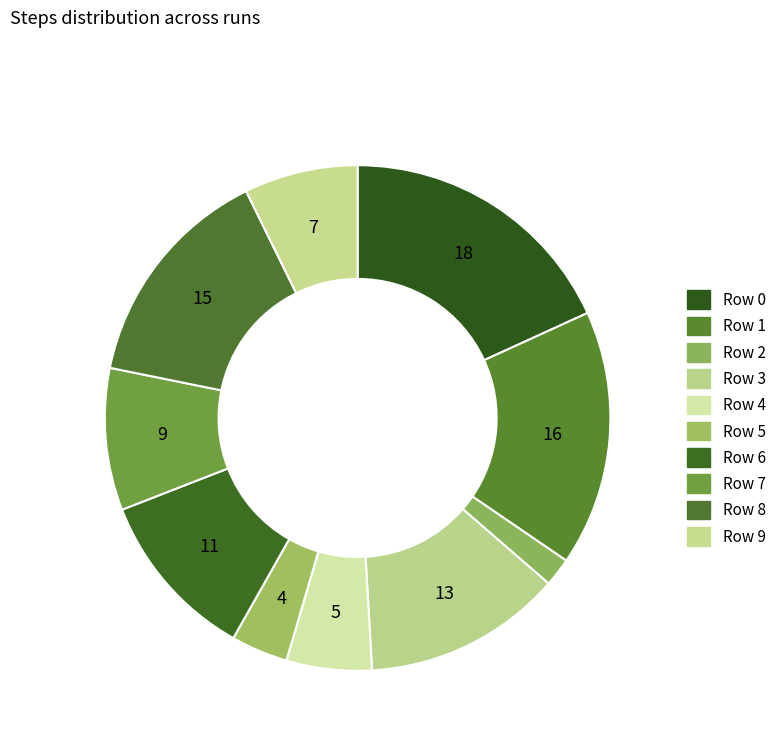

How many slices are in this pie chart?

10